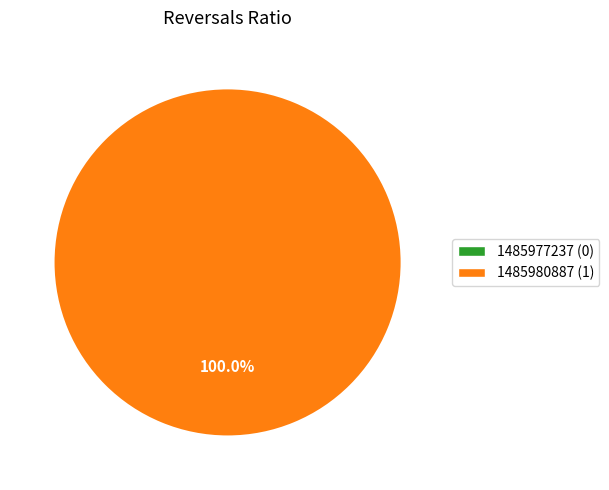

Which has a higher value, 1485977237 or 1485980887?

1485980887